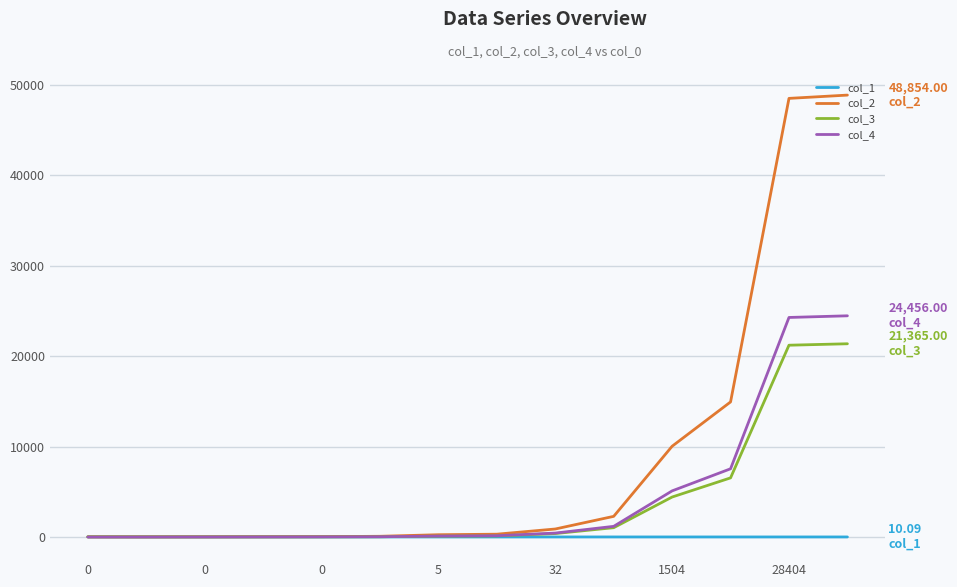

List the series in order of their peak value, lowest first.

col_1, col_3, col_4, col_2